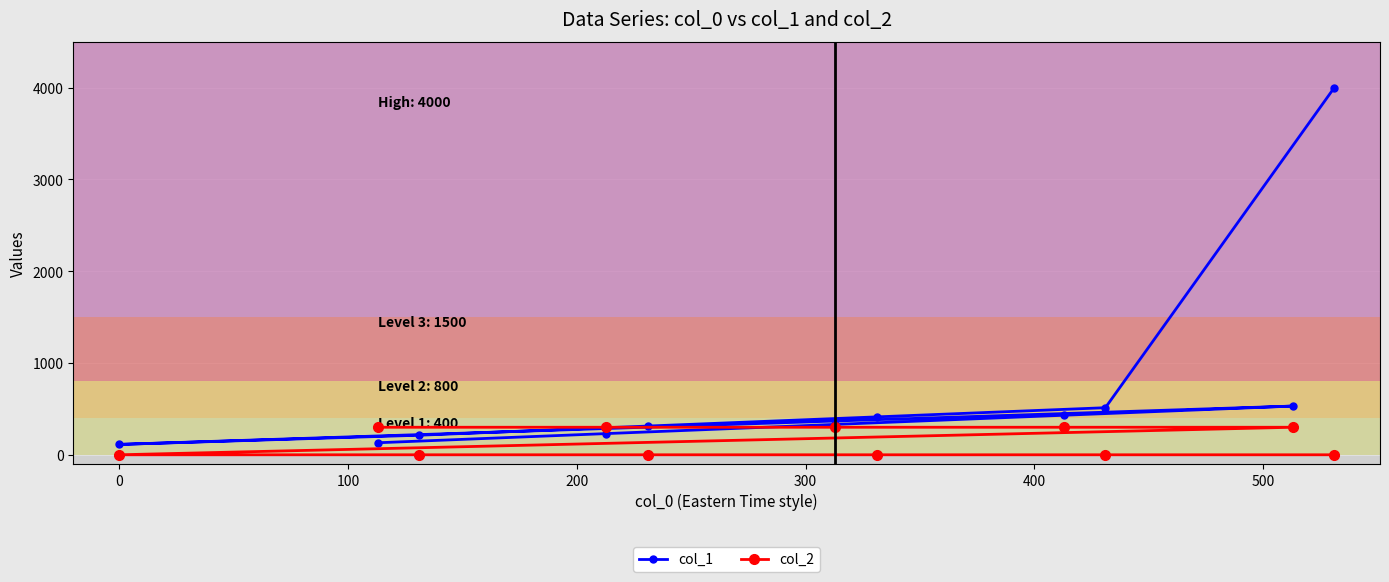

How many data points in col_2 are above 0?

5